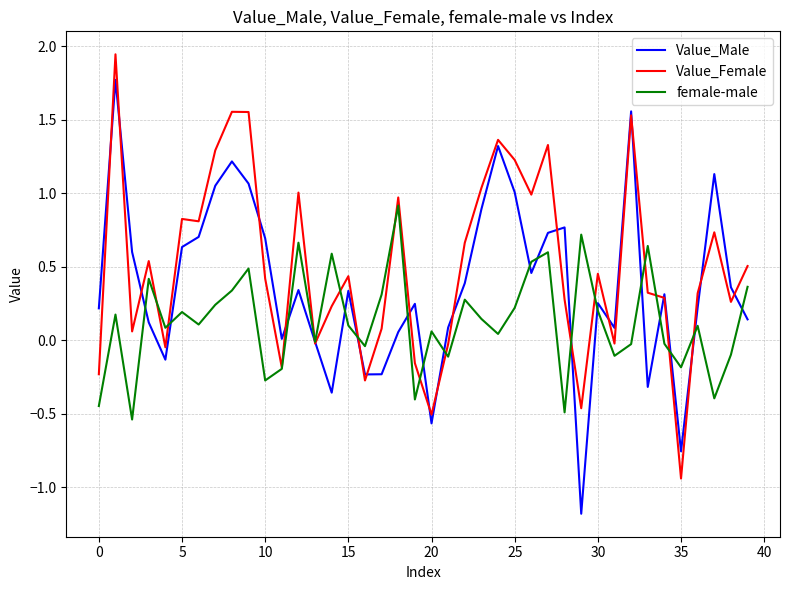

Rank the series by their maximum value, from highest to lowest.

Value_Female, Value_Male, female-male